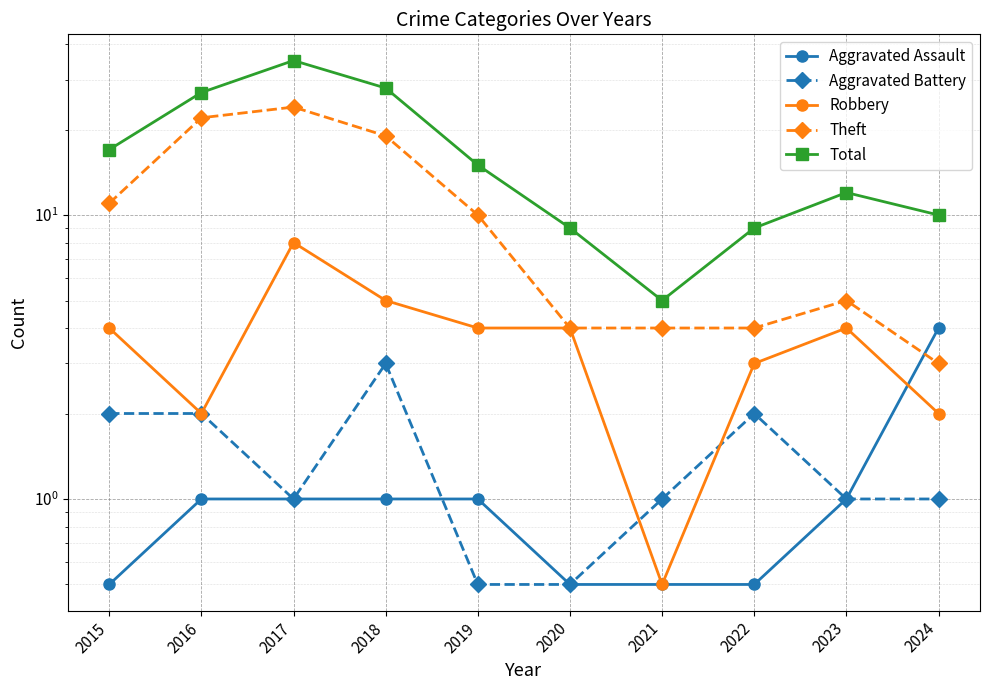

Reading right to left, transcribe all the data shown in this chart.

Aggravated Assault: 2024=4.0	2023=1.0	2022=0.5	2021=0.5	2020=0.5	2019=1.0	2018=1.0	2017=1.0	2016=1.0	2015=0.5
Aggravated Battery: 2024=1.0	2023=1.0	2022=2.0	2021=1.0	2020=0.5	2019=0.5	2018=3.0	2017=1.0	2016=2.0	2015=2.0
Robbery: 2024=2.0	2023=4.0	2022=3.0	2021=0.5	2020=4.0	2019=4.0	2018=5.0	2017=8.0	2016=2.0	2015=4.0
Theft: 2024=3.0	2023=5.0	2022=4.0	2021=4.0	2020=4.0	2019=10.0	2018=19.0	2017=24.0	2016=22.0	2015=11.0
Total: 2024=10.0	2023=12.0	2022=9.0	2021=5.0	2020=9.0	2019=15.0	2018=28.0	2017=35.0	2016=27.0	2015=17.0